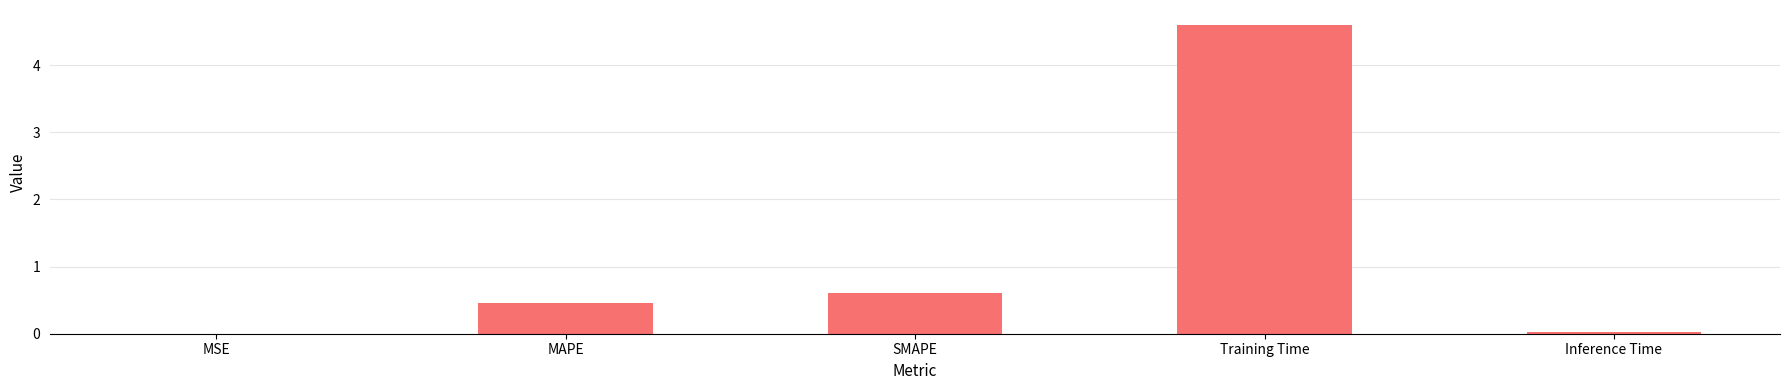

What is the maximum value shown in the chart?

4.6